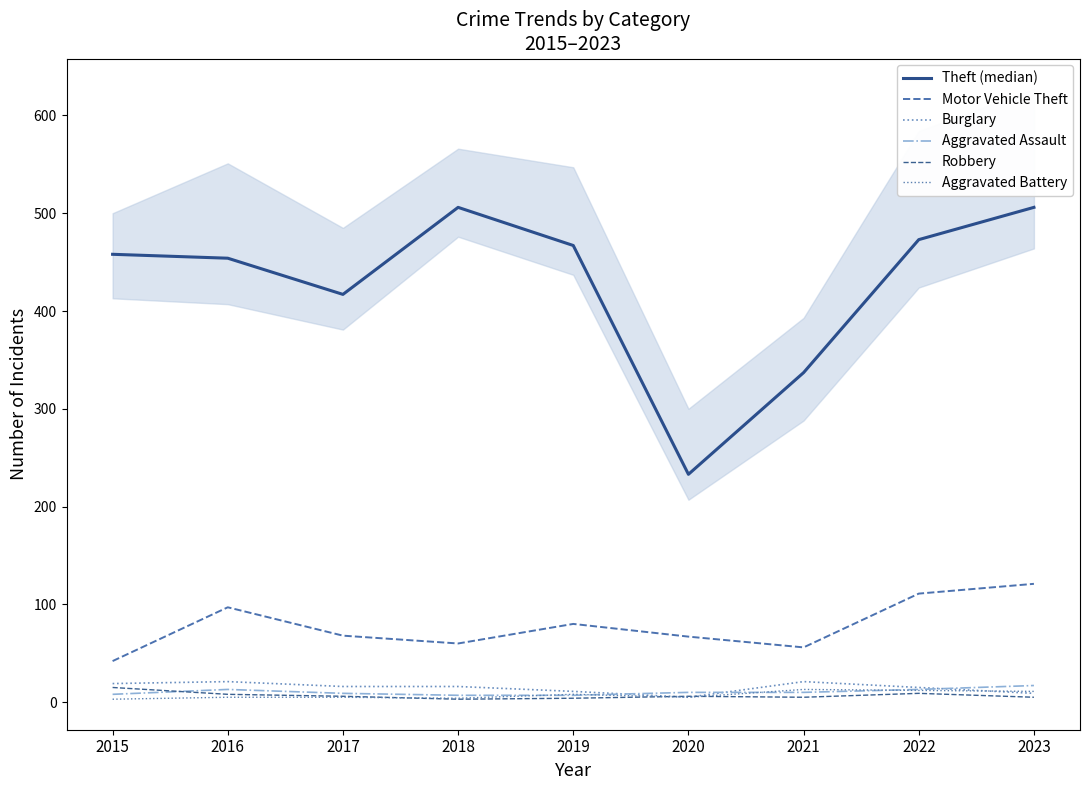

Count the number of categories in the chart.

9